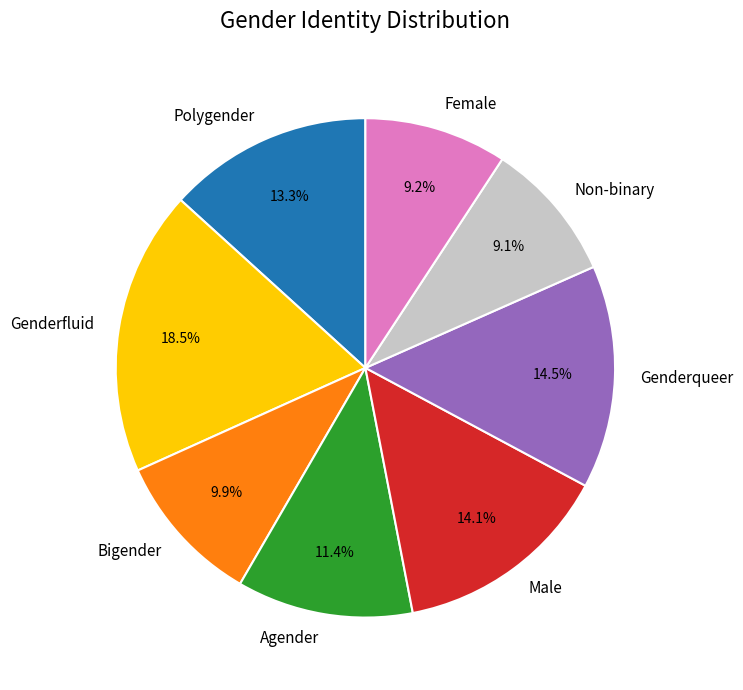

Does Female account for over 50% of the chart?

No